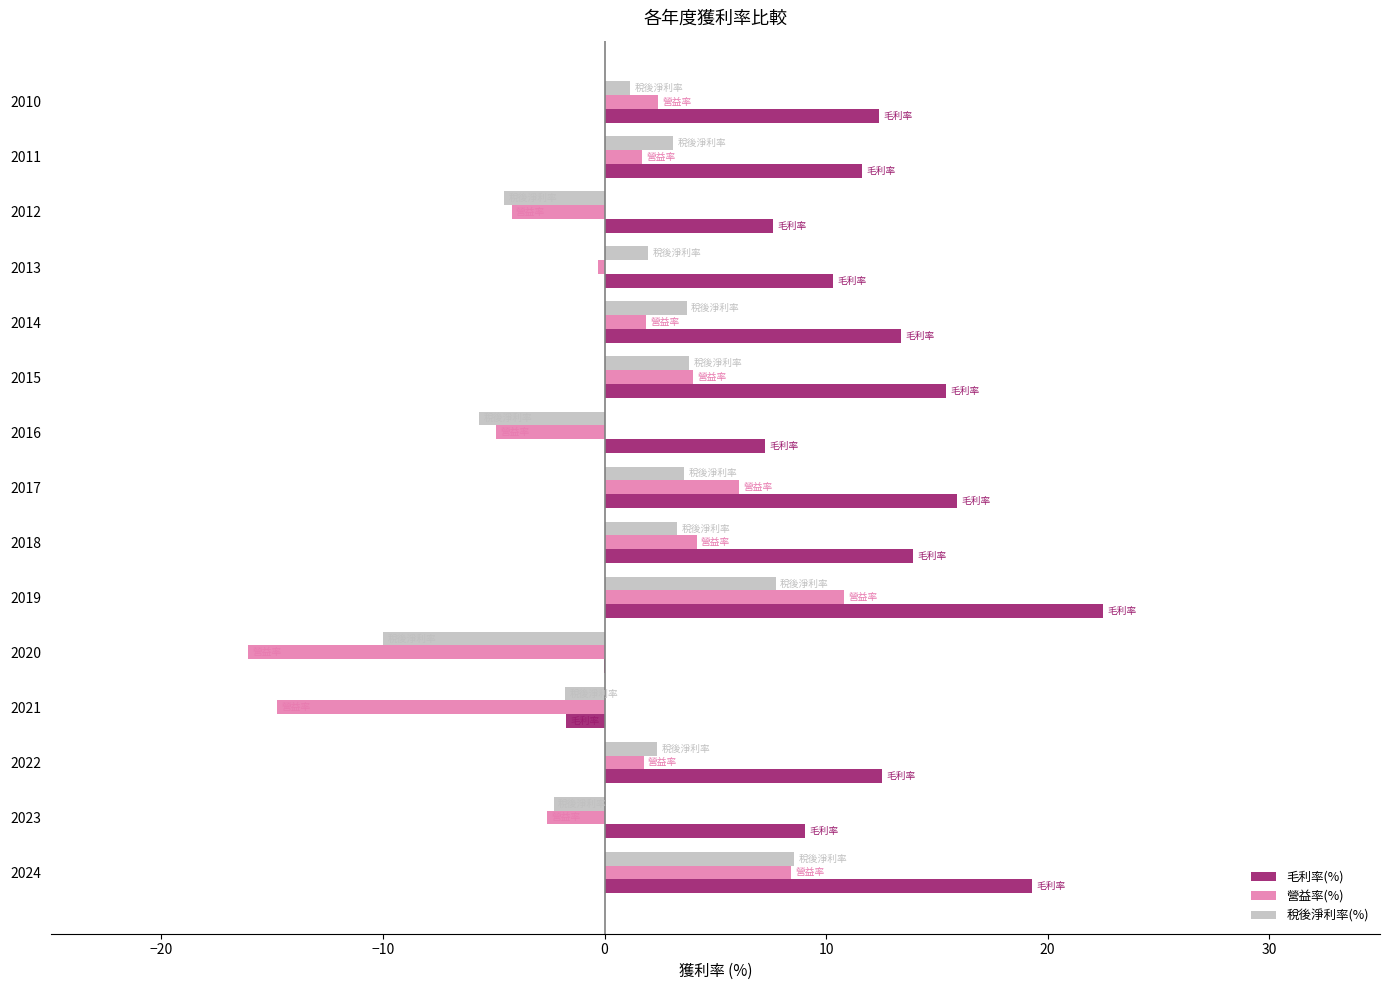

At which category is the sum across all series the highest?

2019